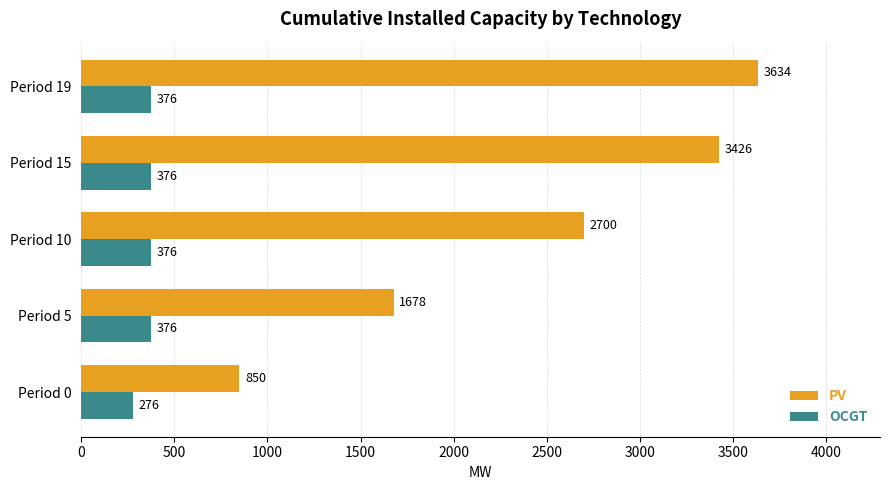

How many series are shown in this chart?

2